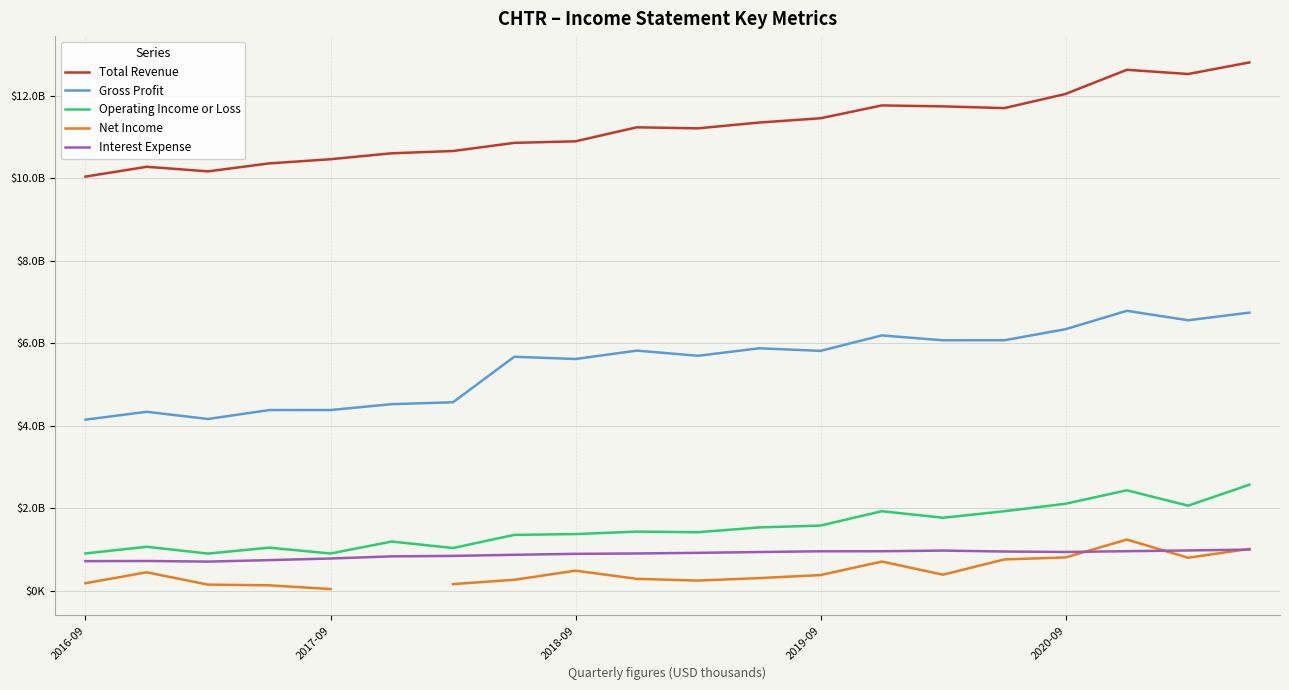

True or false: Interest Expense and Net Income cross at least once.

True